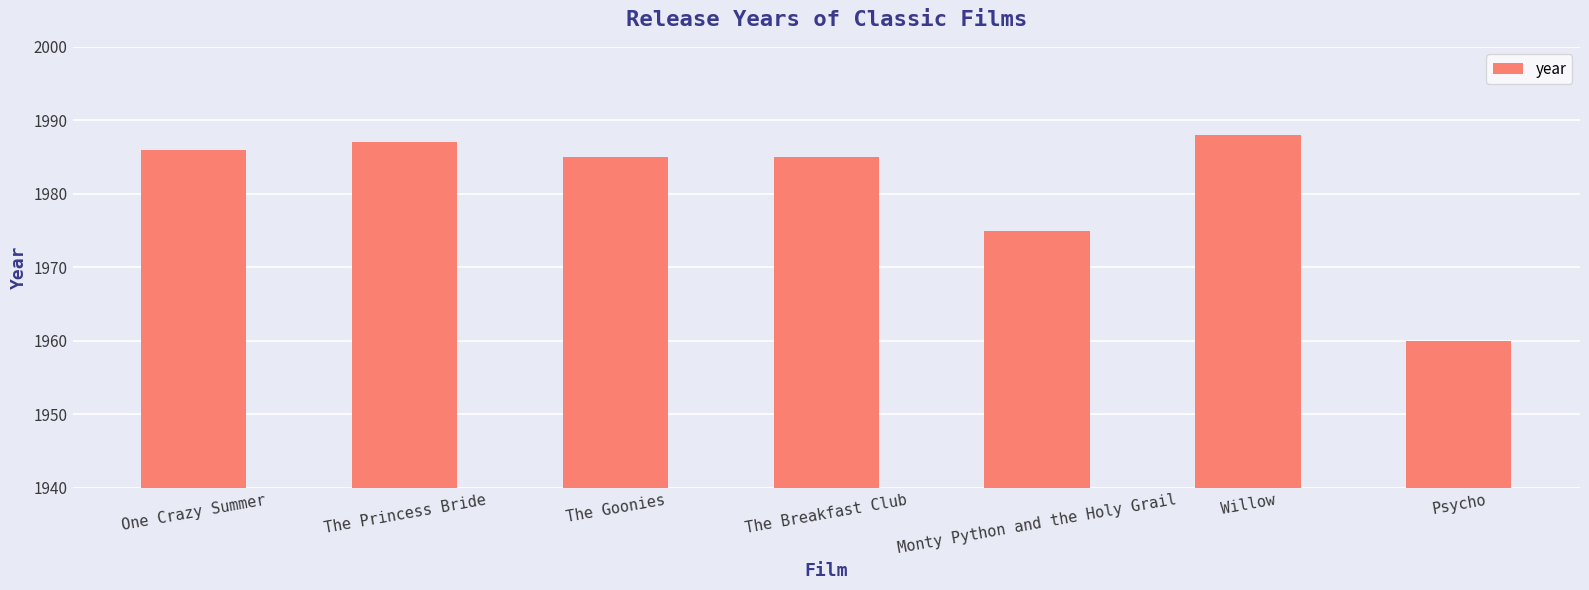

What is the smallest value displayed?

1960